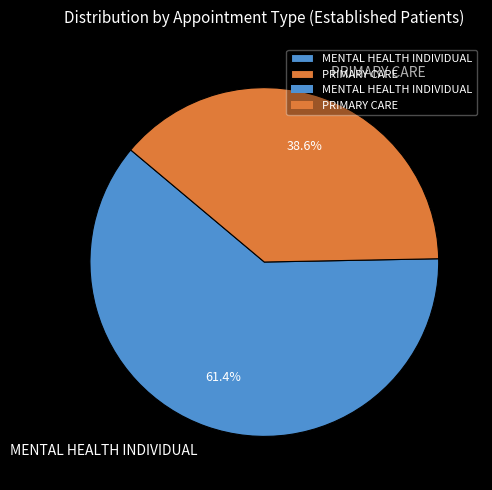

Do MENTAL HEALTH INDIVIDUAL and PRIMARY CARE together represent more than half of the pie?

Yes